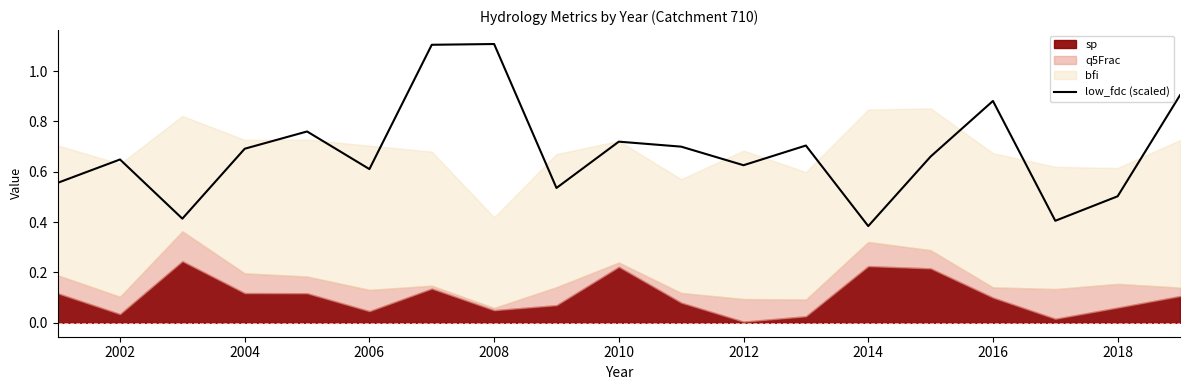

True or false: low_fdc (scaled) has a value of 0.2 at 2014.

False